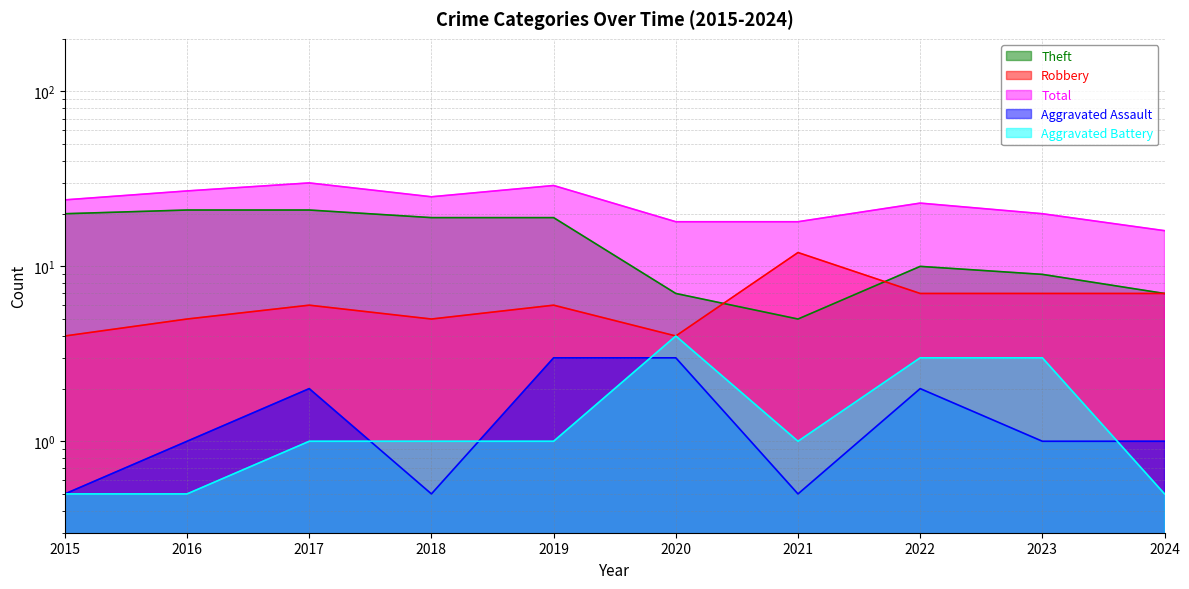

Reading right to left, extract all data points from this chart.

Theft: 2024=7.0	2023=9.0	2022=10.0	2021=5.0	2020=7.0	2019=19.0	2018=19.0	2017=21.0	2016=21.0	2015=20.0
Robbery: 2024=7.0	2023=7.0	2022=7.0	2021=12.0	2020=4.0	2019=6.0	2018=5.0	2017=6.0	2016=5.0	2015=4.0
Total: 2024=16.0	2023=20.0	2022=23.0	2021=18.0	2020=18.0	2019=29.0	2018=25.0	2017=30.0	2016=27.0	2015=24.0
Aggravated Assault: 2024=1.0	2023=1.0	2022=2.0	2021=0.5	2020=3.0	2019=3.0	2018=0.5	2017=2.0	2016=1.0	2015=0.5
Aggravated Battery: 2024=0.5	2023=3.0	2022=3.0	2021=1.0	2020=4.0	2019=1.0	2018=1.0	2017=1.0	2016=0.5	2015=0.5